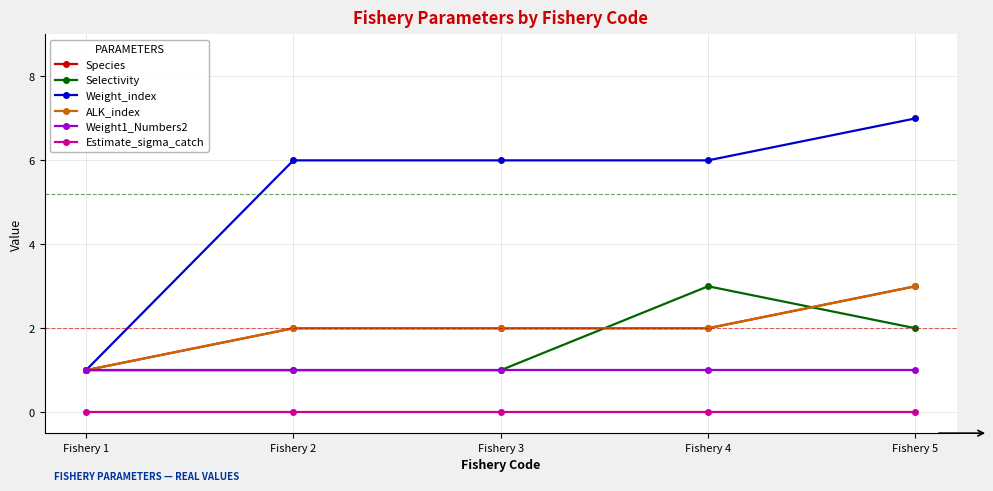

Is this an area chart (filled region under the line)?

No